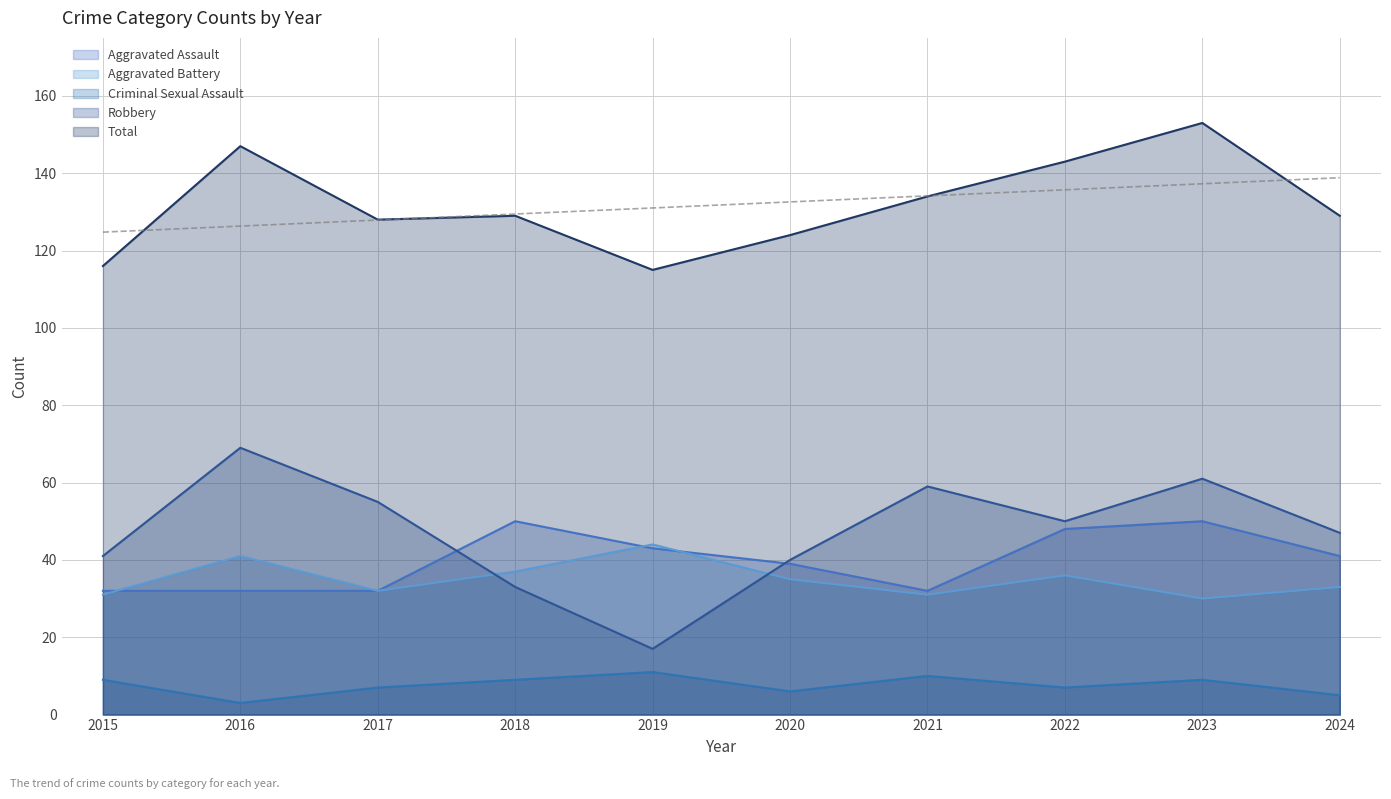

What is the total value across all series at 2020?

244